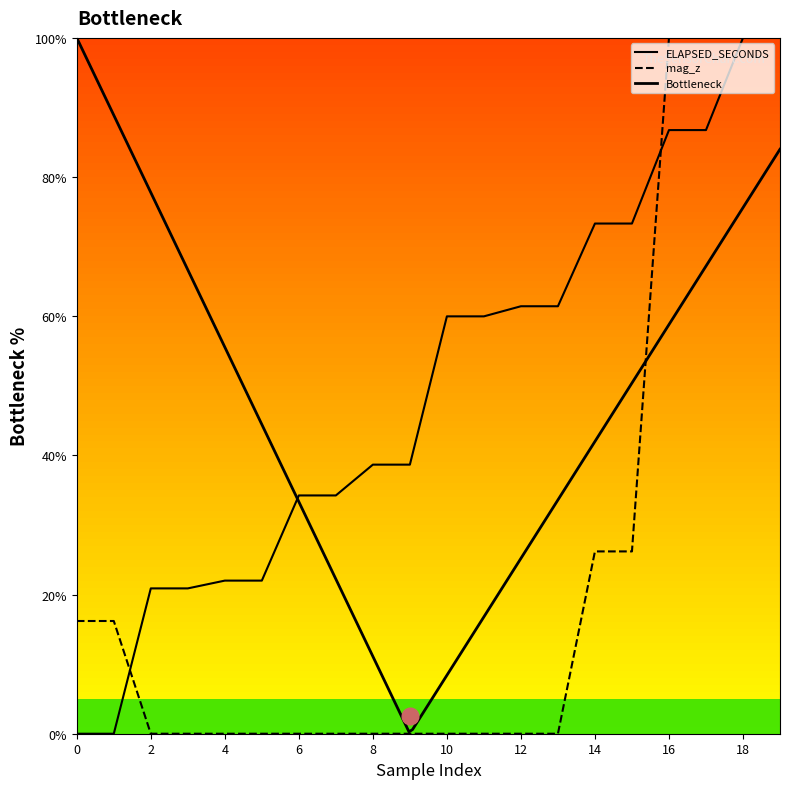

What is the greatest value displayed?

100.0